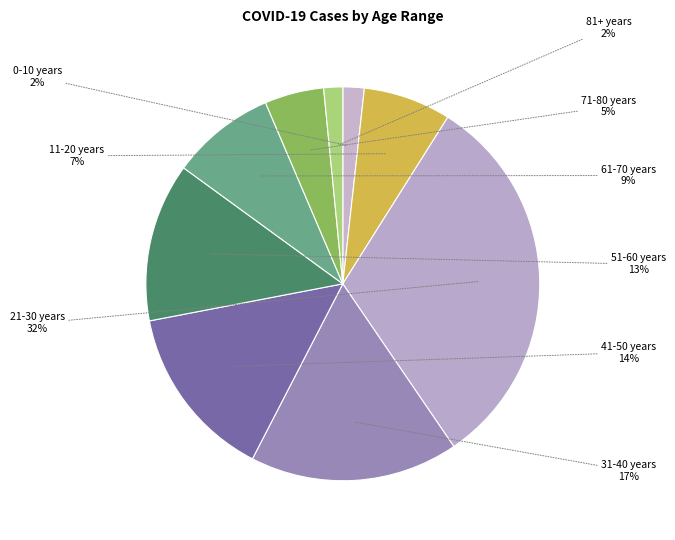

Does any single category account for the majority?

No